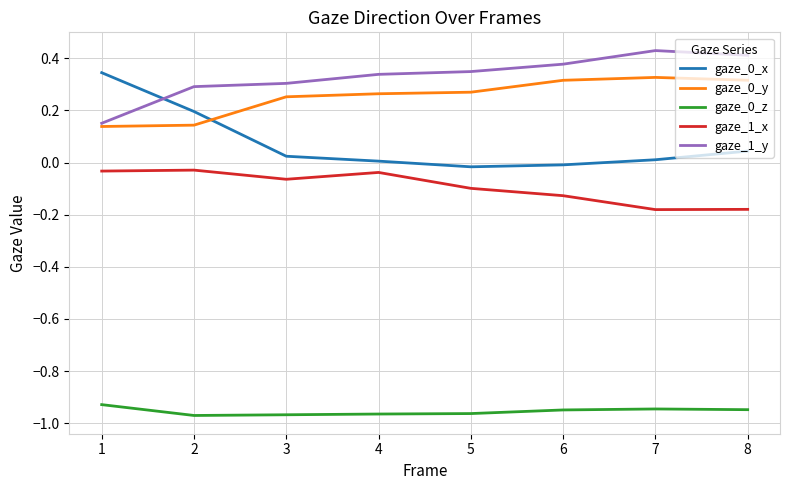

True or false: gaze_1_x and gaze_0_y intersect in this chart.

False